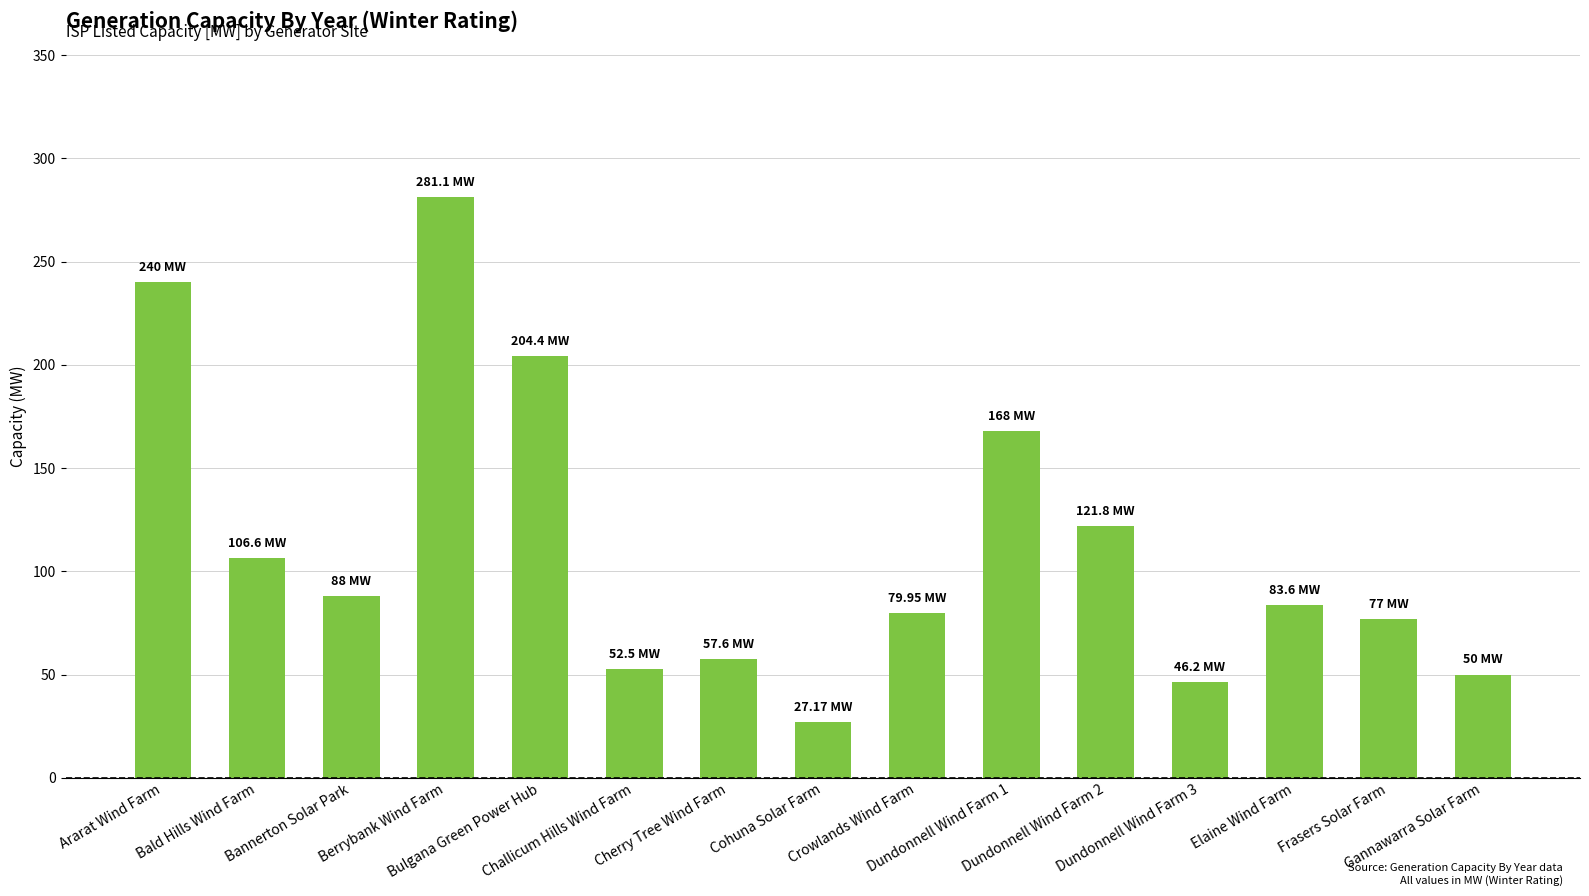

What is the average value?

112.3